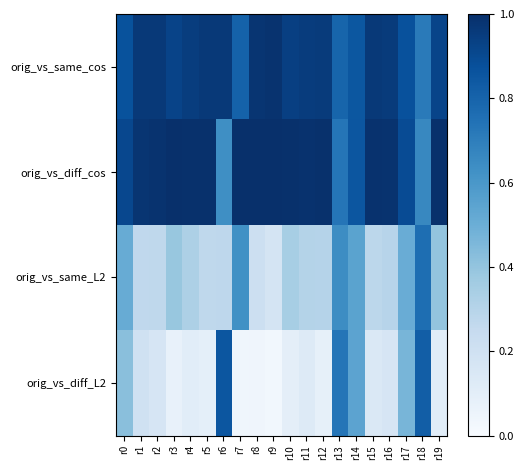

List the series in order of their peak value, lowest first.

orig_vs_same_L2, orig_vs_diff_L2, orig_vs_same_cos, orig_vs_diff_cos